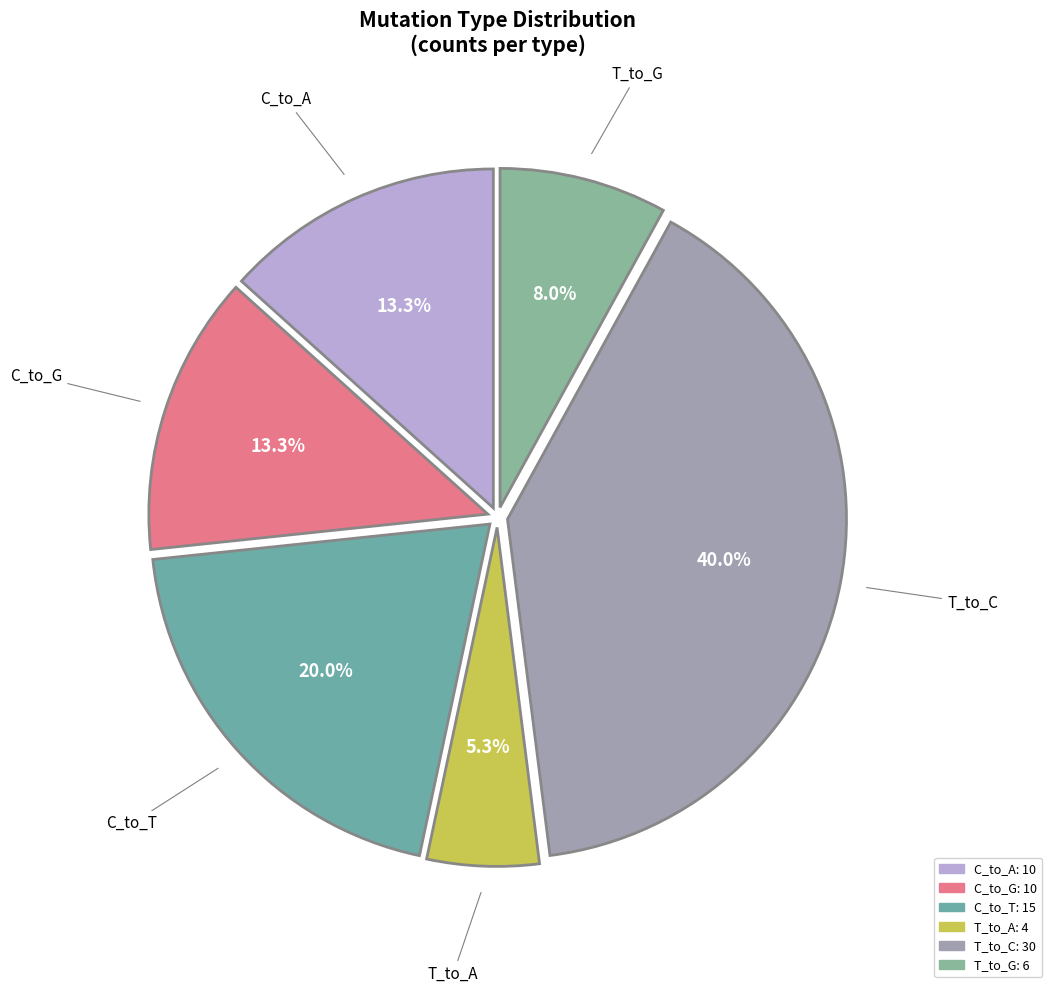

Which has a higher value, C_to_G or T_to_A?

C_to_G